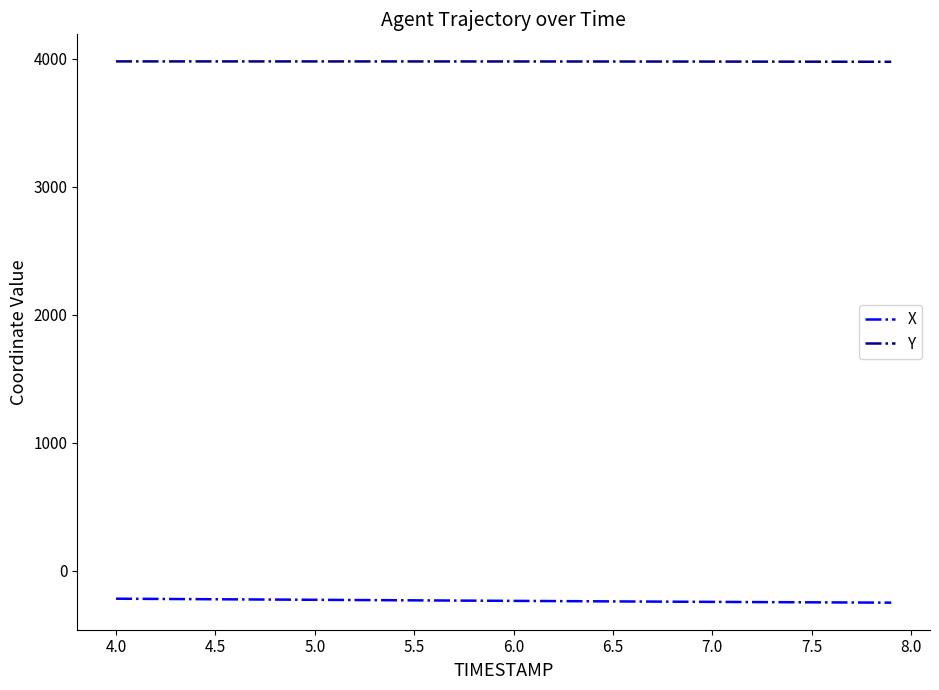

What is the maximum value for X?

-216.7